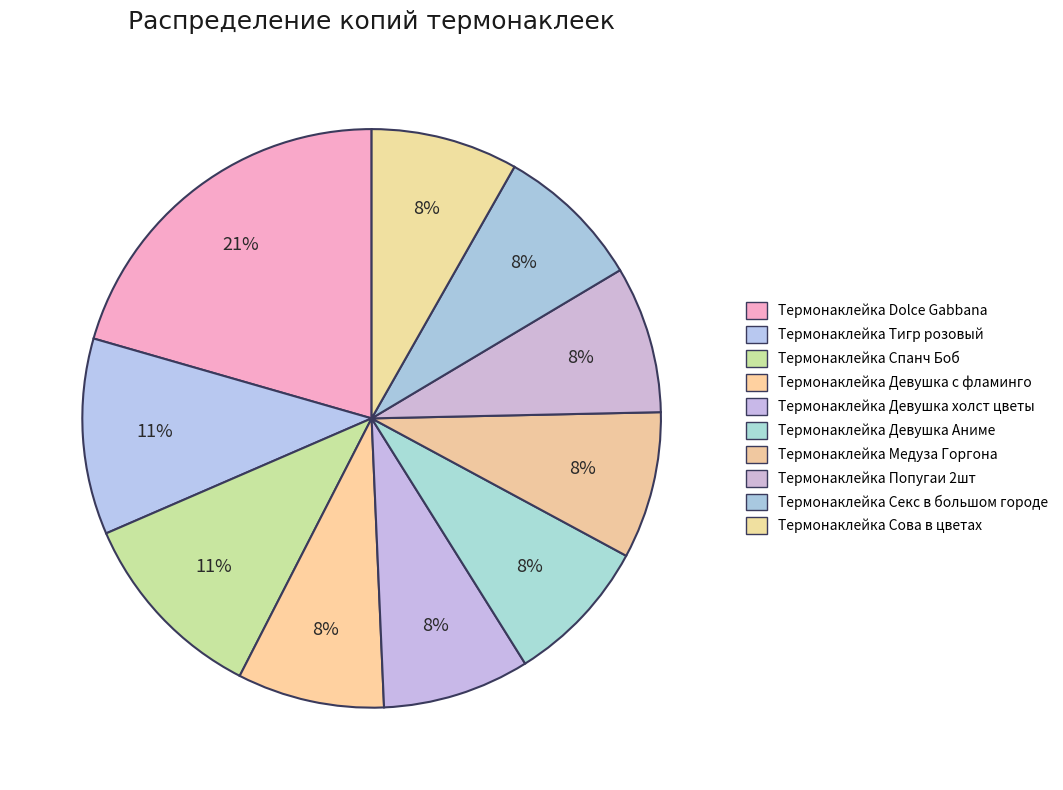

To the nearest percent, what percentage of the pie is Термонаклейка Тигр розовый?

11%